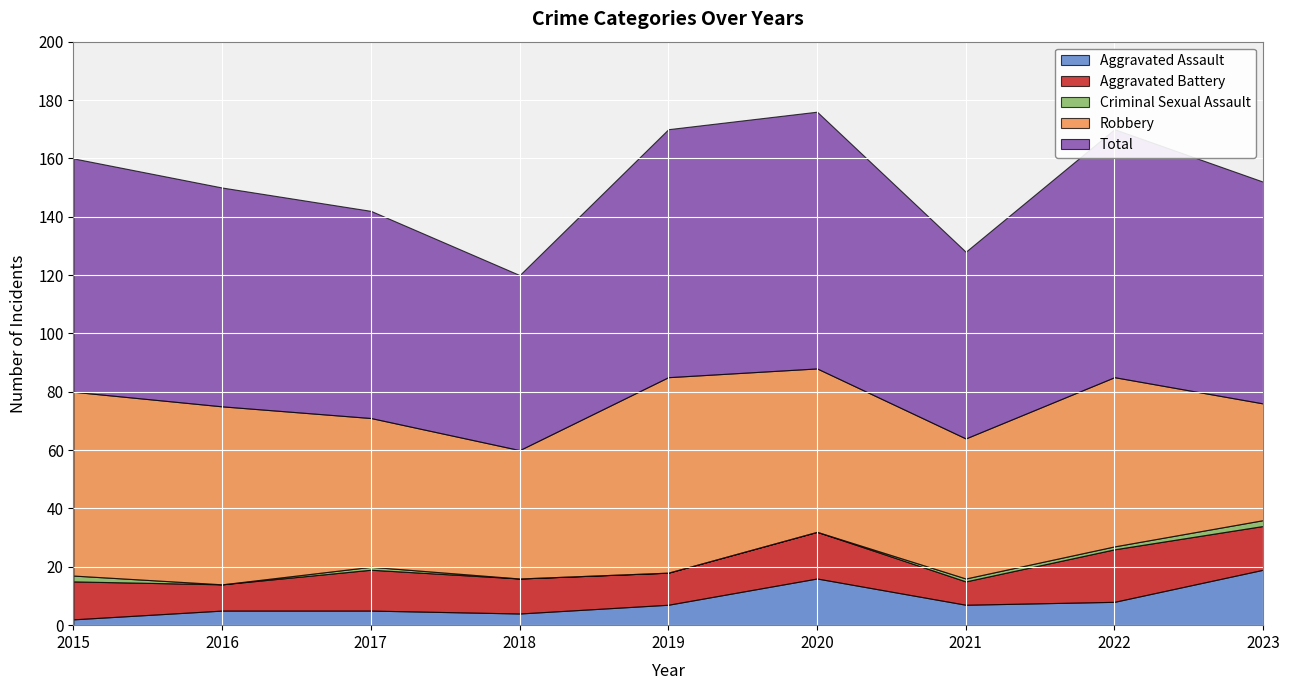

Where is Aggravated Assault nearest to the value 10?

2022